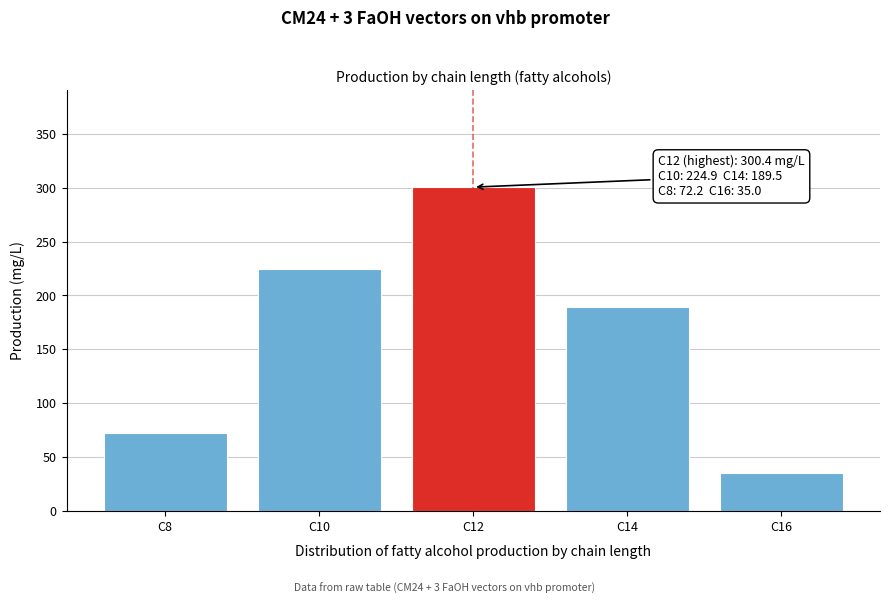

Reading left to right, list all the values displayed in this chart.

72.2	224.9	300.4	189.5	35.0